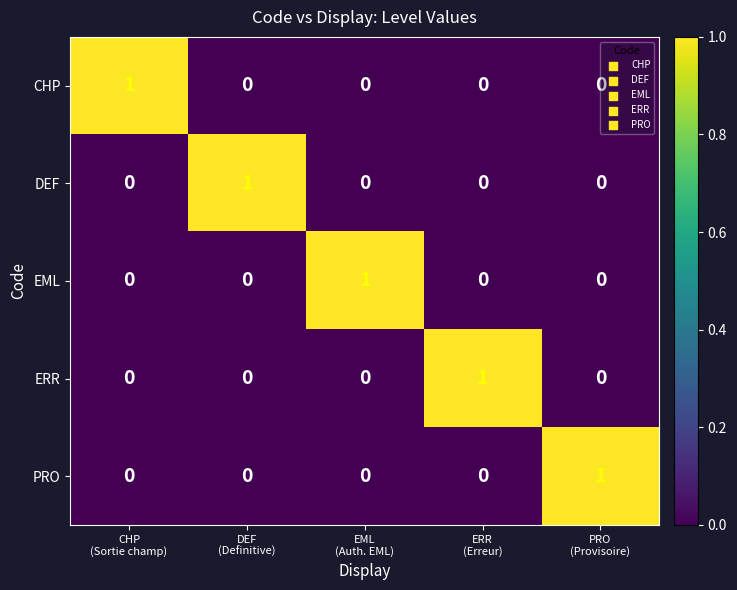

At how many categories does at least one series exceed 0?

5